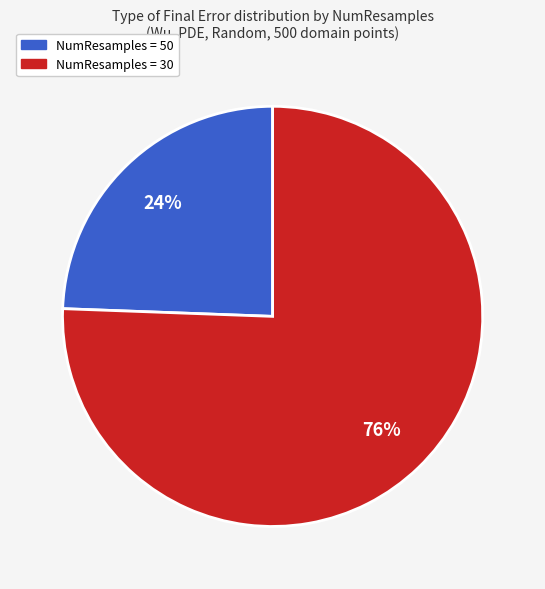

Is there a majority slice in this chart?

Yes